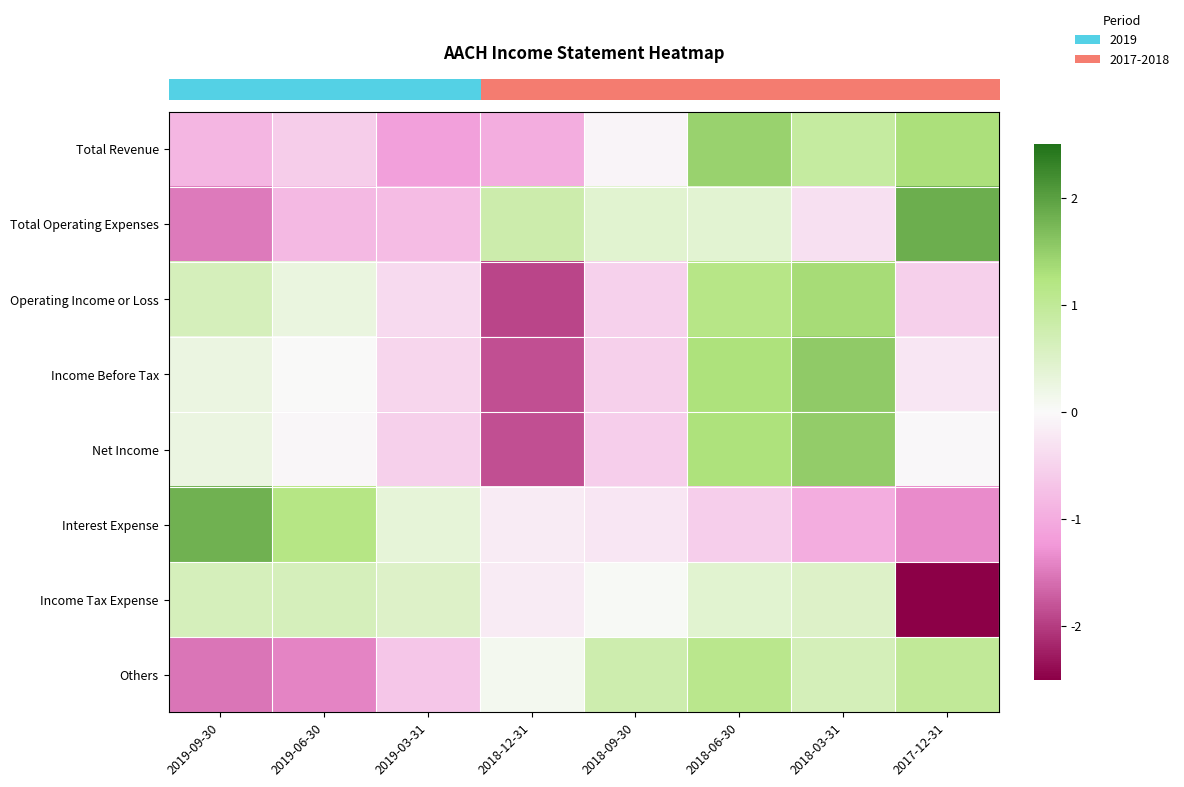

Reading left to right, extract all data points from this chart.

row_0: 2019-09-30=-0.9	2019-06-30=-0.6	2019-03-31=-1.2	2018-12-31=-1.0	2018-09-30=-0.1	2018-06-30=1.5	2018-03-31=0.9	2017-12-31=1.3
row_1: 2019-09-30=-1.5	2019-06-30=-0.8	2019-03-31=-0.8	2018-12-31=0.8	2018-09-30=0.4	2018-06-30=0.4	2018-03-31=-0.3	2017-12-31=1.8
row_2: 2019-09-30=0.6	2019-06-30=0.3	2019-03-31=-0.4	2018-12-31=-1.9	2018-09-30=-0.5	2018-06-30=1.2	2018-03-31=1.3	2017-12-31=-0.5
row_3: 2019-09-30=0.3	2019-06-30=0.0	2019-03-31=-0.5	2018-12-31=-1.8	2018-09-30=-0.5	2018-06-30=1.3	2018-03-31=1.5	2017-12-31=-0.2
row_4: 2019-09-30=0.2	2019-06-30=-0.0	2019-03-31=-0.5	2018-12-31=-1.9	2018-09-30=-0.6	2018-06-30=1.3	2018-03-31=1.5	2017-12-31=-0.0
row_5: 2019-09-30=1.8	2019-06-30=1.2	2019-03-31=0.3	2018-12-31=-0.2	2018-09-30=-0.3	2018-06-30=-0.5	2018-03-31=-1.0	2017-12-31=-1.4
row_6: 2019-09-30=0.6	2019-06-30=0.6	2019-03-31=0.5	2018-12-31=-0.2	2018-09-30=0.1	2018-06-30=0.4	2018-03-31=0.5	2017-12-31=-2.5
row_7: 2019-09-30=-1.5	2019-06-30=-1.4	2019-03-31=-0.7	2018-12-31=0.1	2018-09-30=0.8	2018-06-30=1.1	2018-03-31=0.7	2017-12-31=1.0